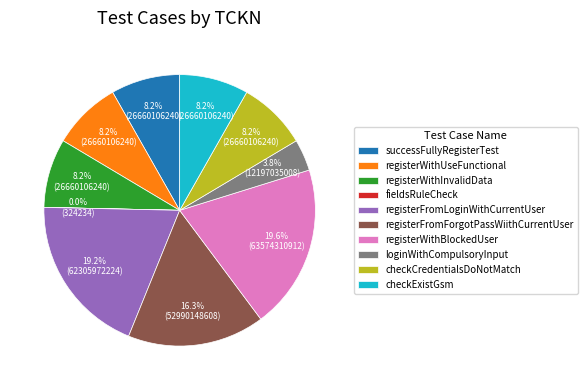

Approximately how many times larger is the value at checkExistGsm compared to registerWithInvalidData?

1.0